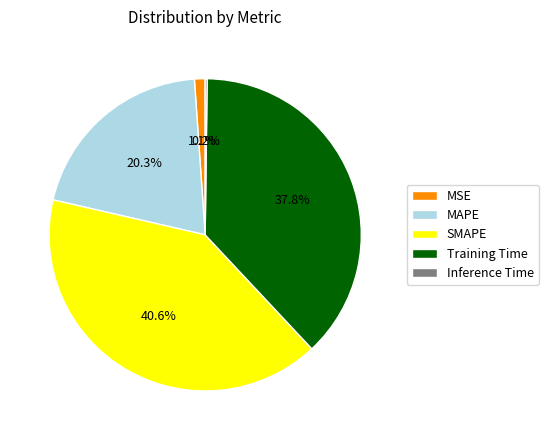

To the nearest percent, what is the difference between the Training Time and MAPE slice percentages?

18%